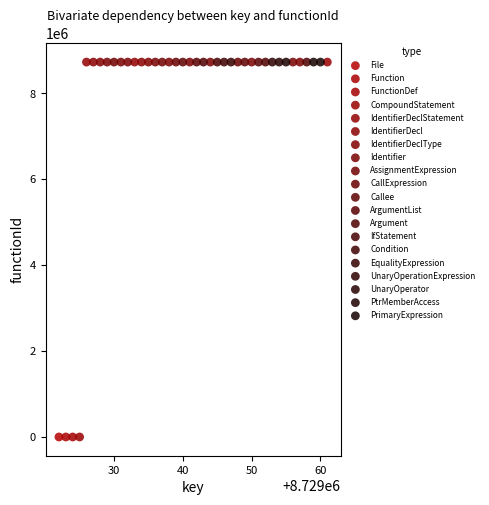

What are all the series names shown in the legend?

File, Function, FunctionDef, CompoundStatement, IdentifierDeclStatement, IdentifierDecl, IdentifierDeclType, Identifier, AssignmentExpression, CallExpression, Callee, ArgumentList, Argument, IfStatement, Condition, EqualityExpression, UnaryOperationExpression, UnaryOperator, PtrMemberAccess, PrimaryExpression